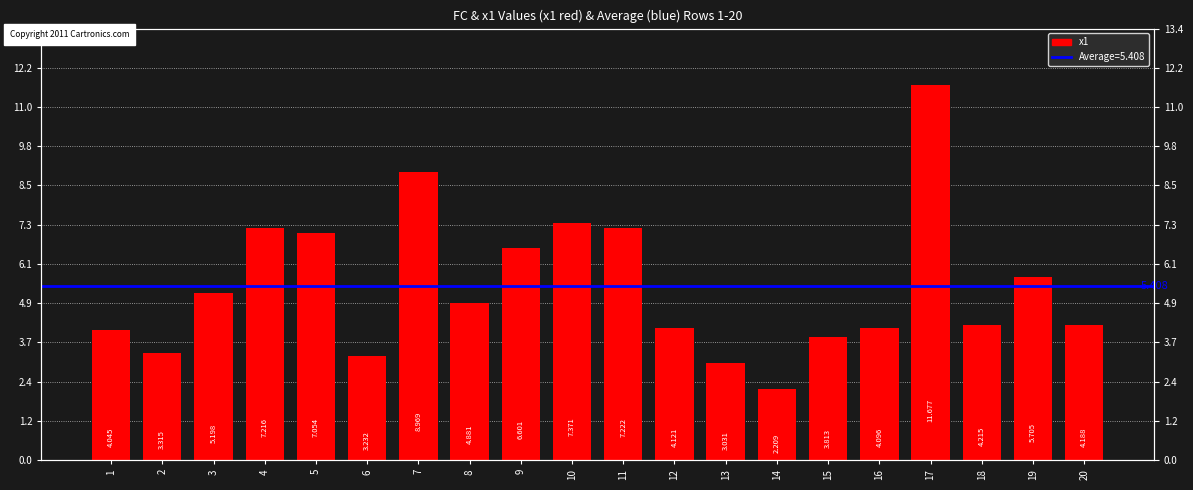

Reading left to right, what are all the values shown in this chart?

4.0	3.3	5.2	7.2	7.1	3.2	9.0	4.9	6.6	7.4	7.2	4.1	3.0	2.2	3.8	4.1	11.7	4.2	5.7	4.2